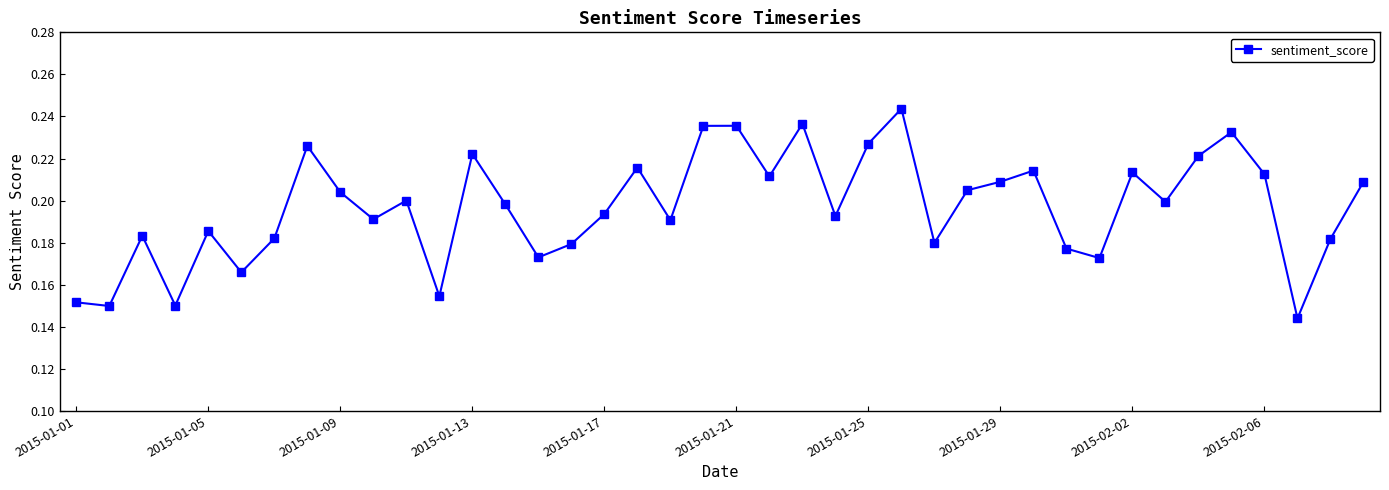

True or false: the data has more than 0 interior local peaks.

True